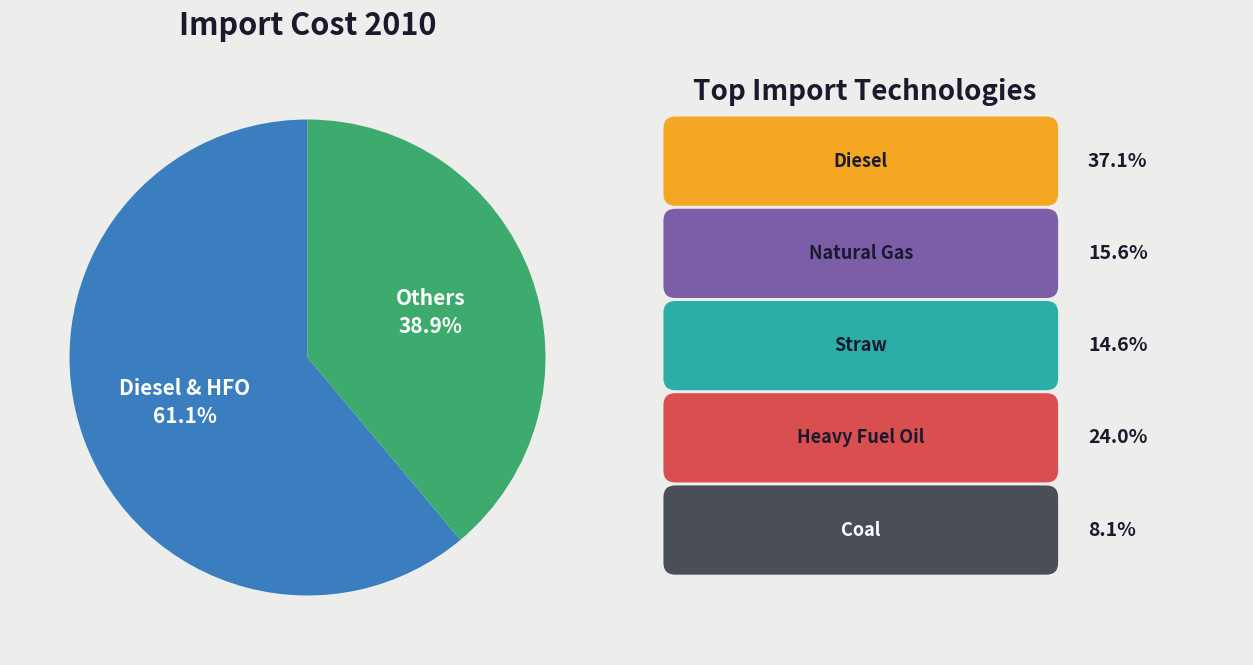

Which slice is the largest?

Diesel & HFO